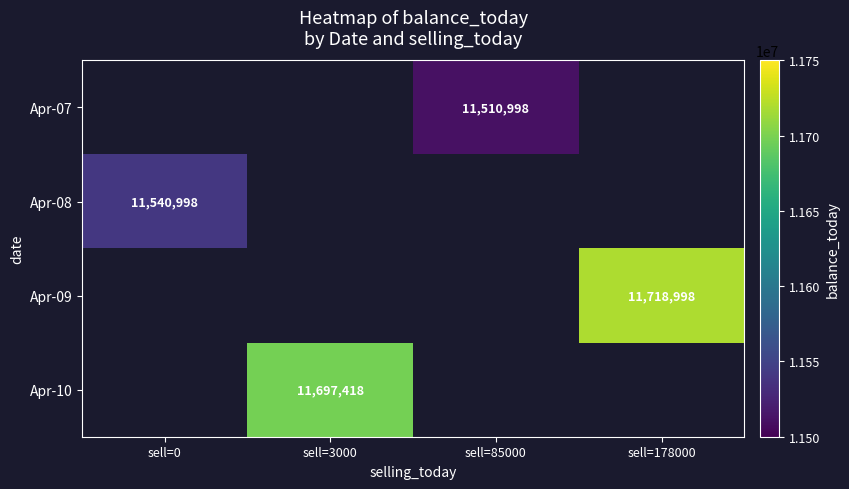

True or false: Apr-07 has a value of 6436054 at sell=85000.

False